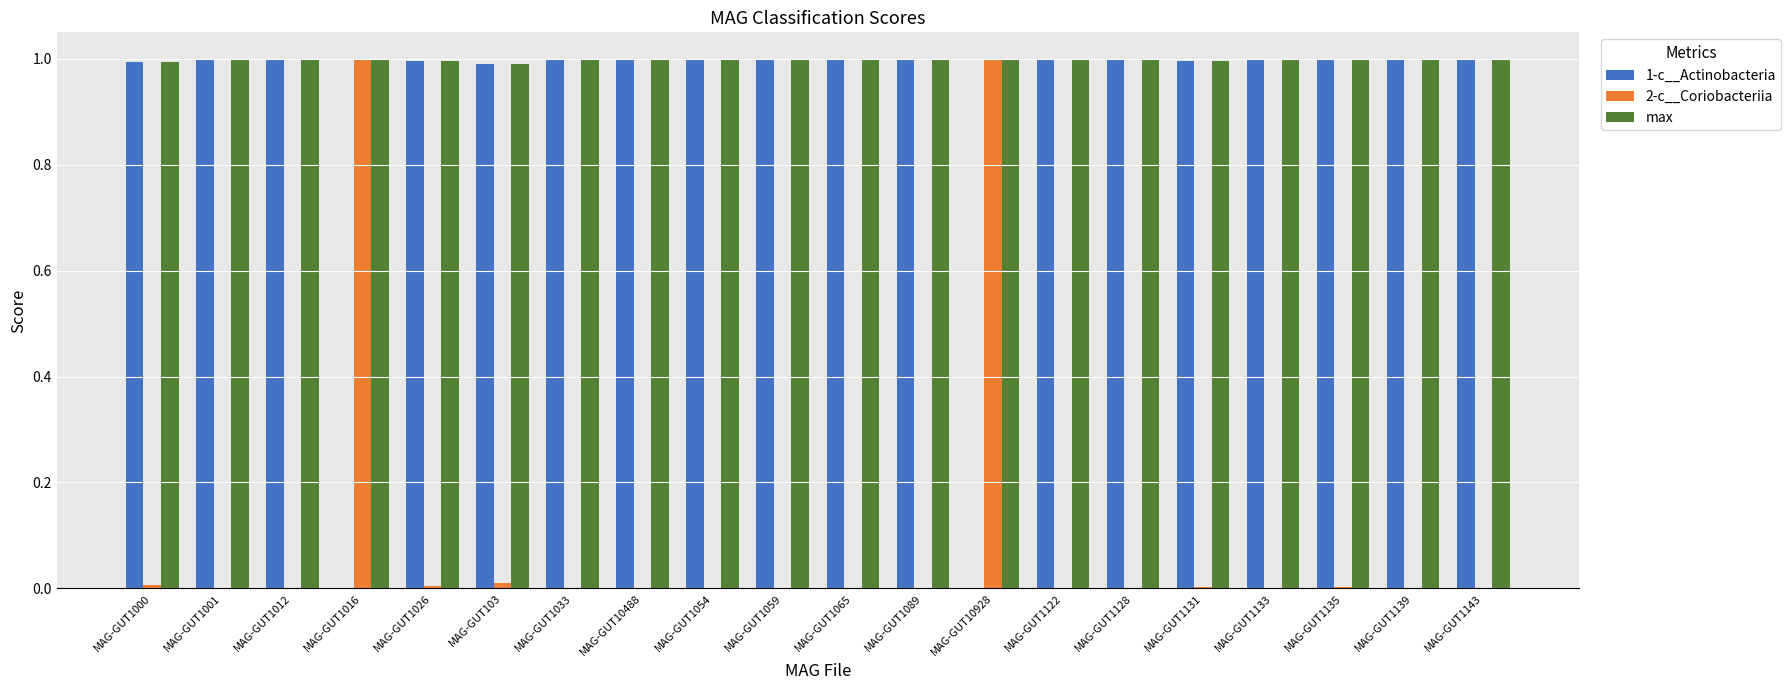

What is the maximum value shown in the chart?

1.0